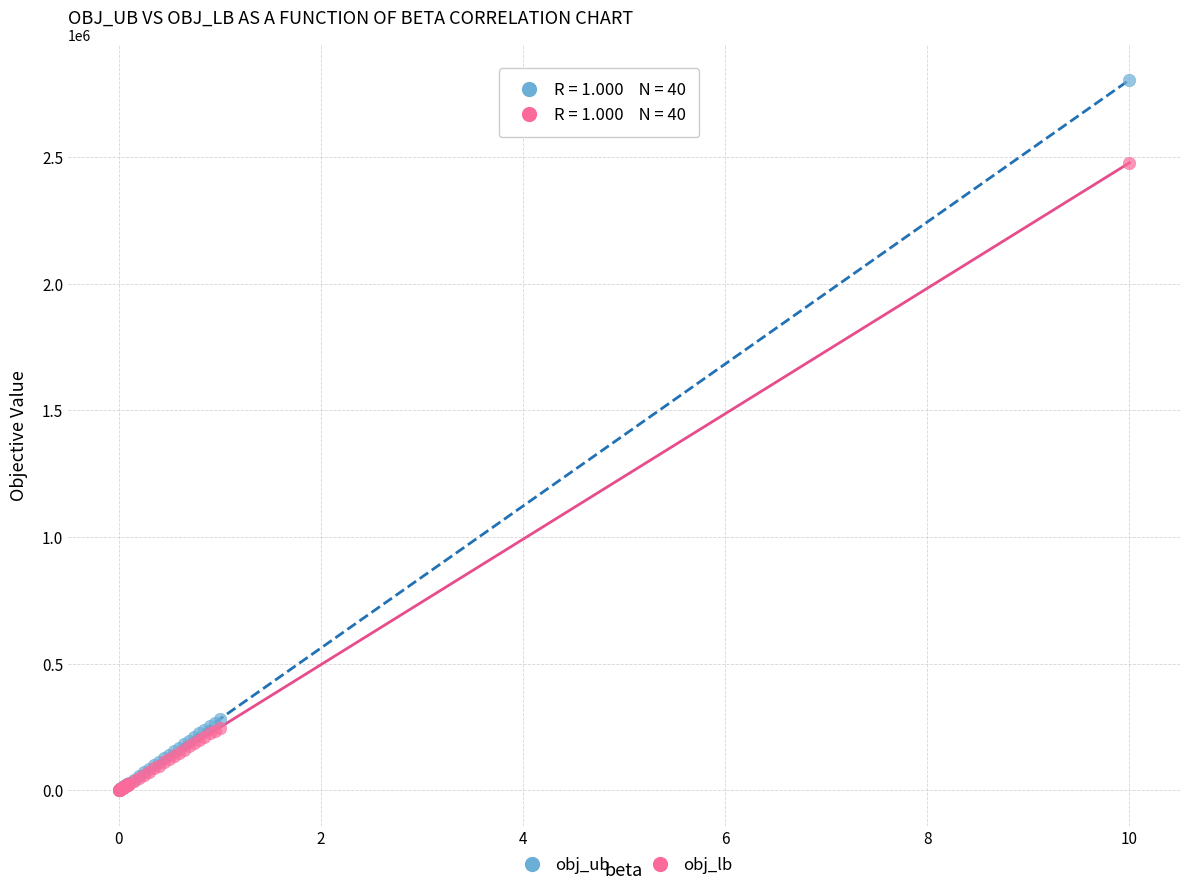

Across all series, what Y value is closest to 1402545?

2477352.0